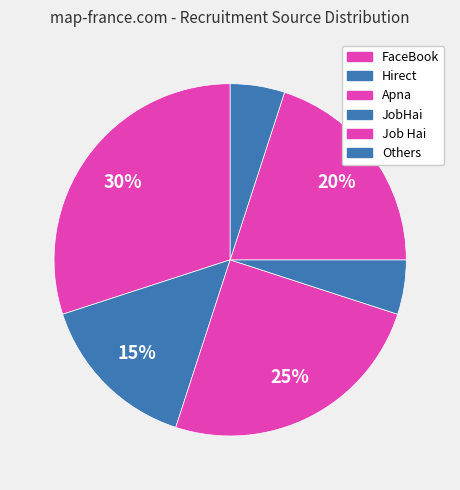

To the nearest percent, what is the difference between the largest and smallest slice percentages?

25%